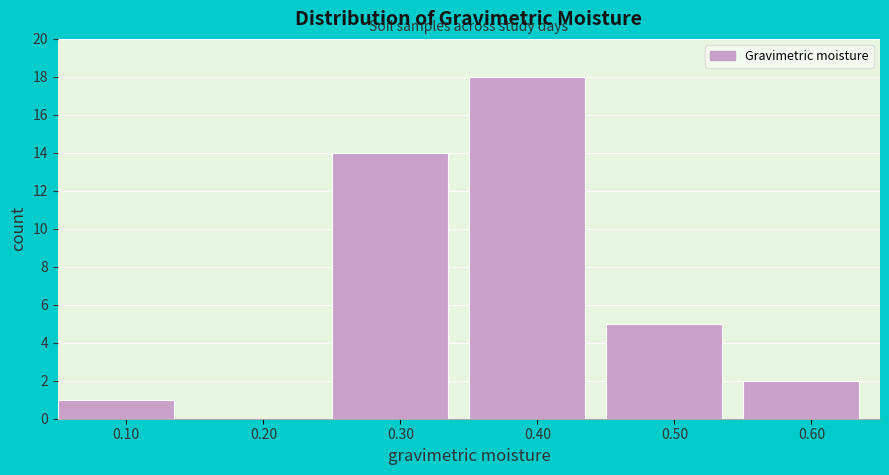

Reading left to right, extract all data points from this chart.

0.10=1	0.20=0	0.30=14	0.40=18	0.50=5	0.60=2